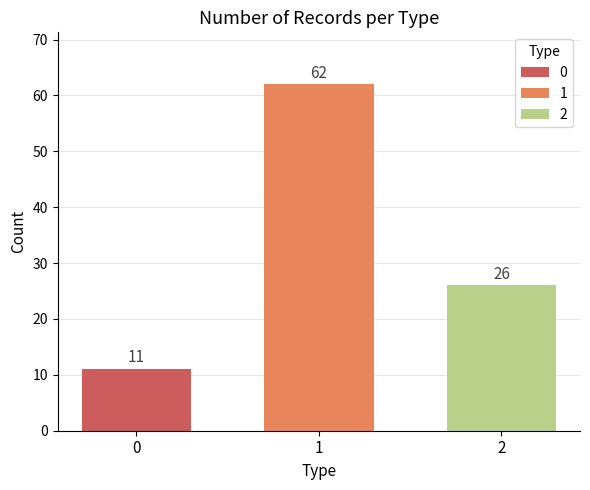

What is the value of the 2nd bar from the left?

62